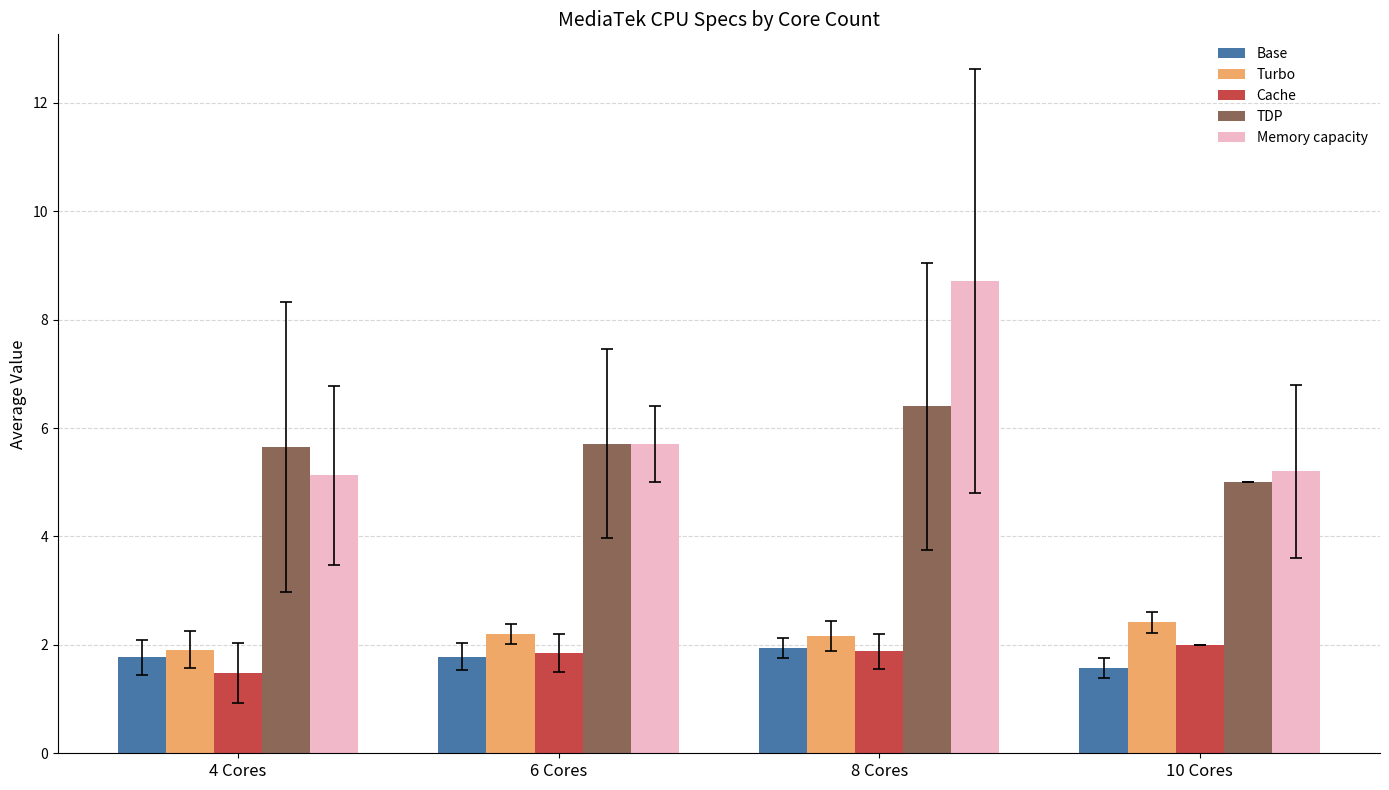

At which category is the sum across all series the highest?

8 Cores